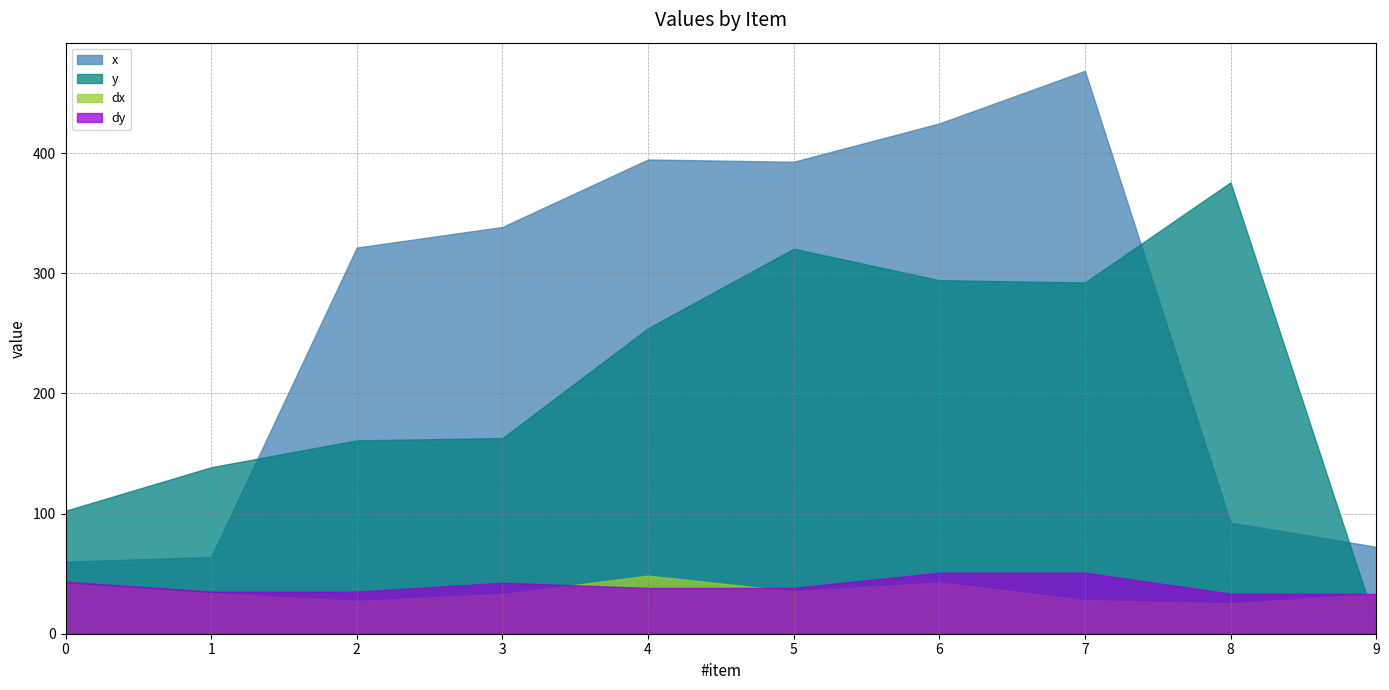

What is the minimum value shown in the chart?

7.6